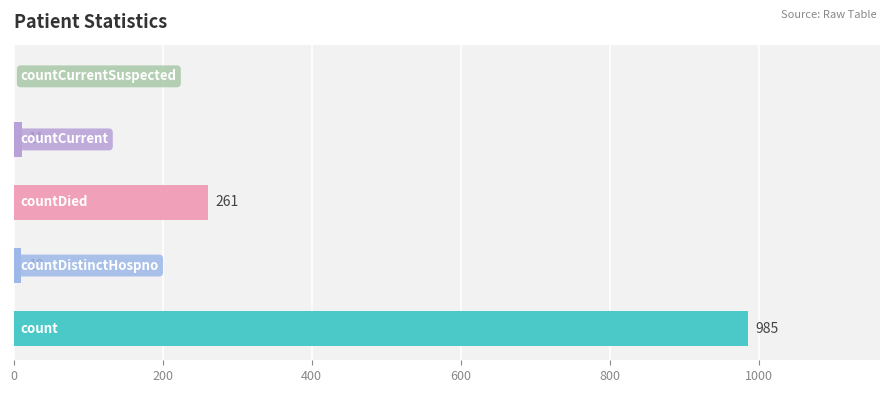

What is the greatest value displayed?

985